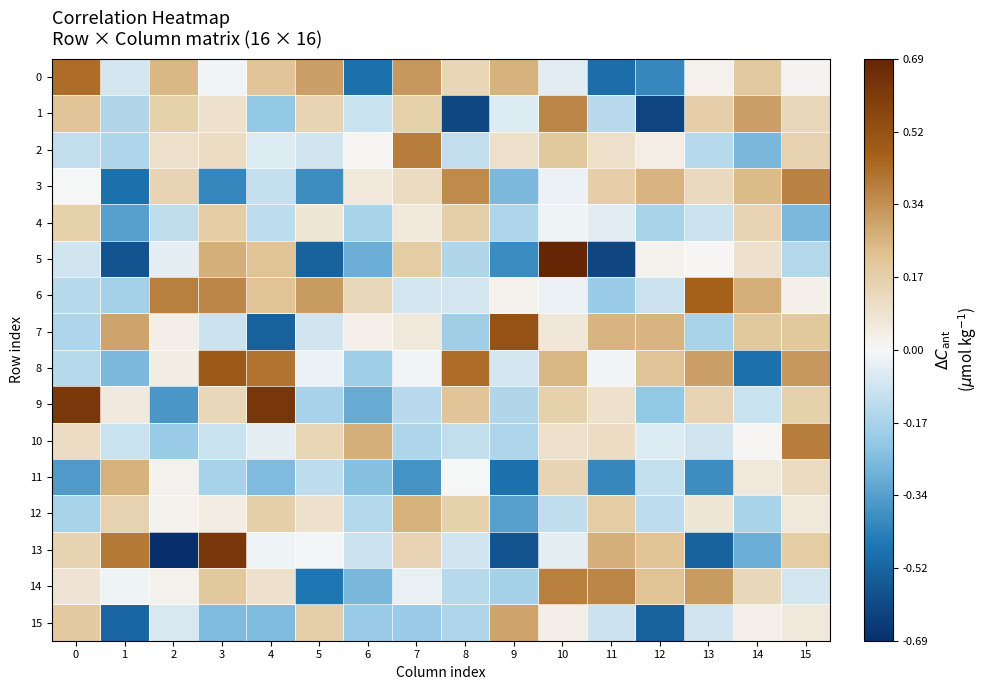

At which category is the sum across all series the highest?

10